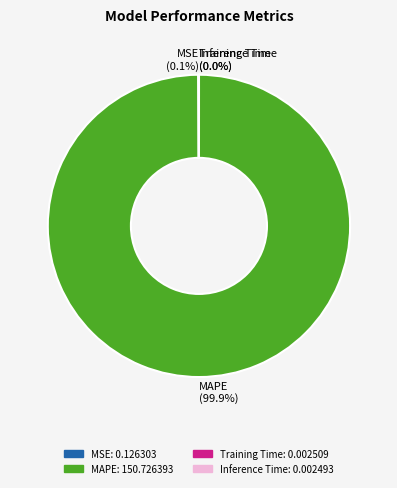

To the nearest percent, what percentage of the pie is MAPE?

100%